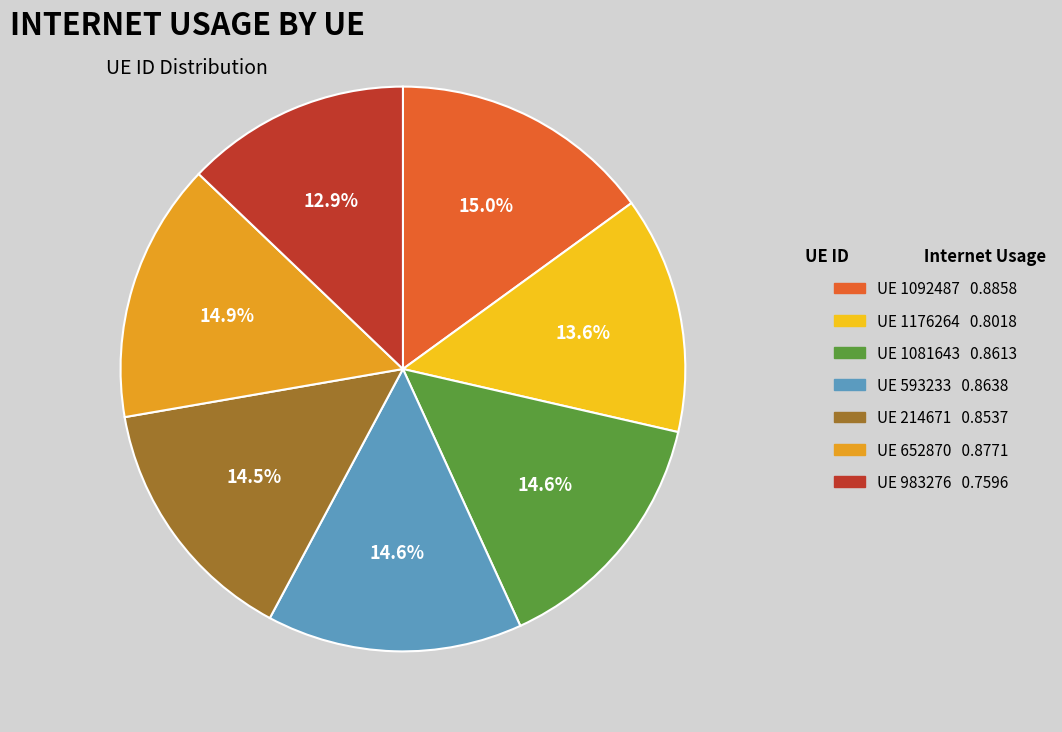

Does any single category account for the majority?

No